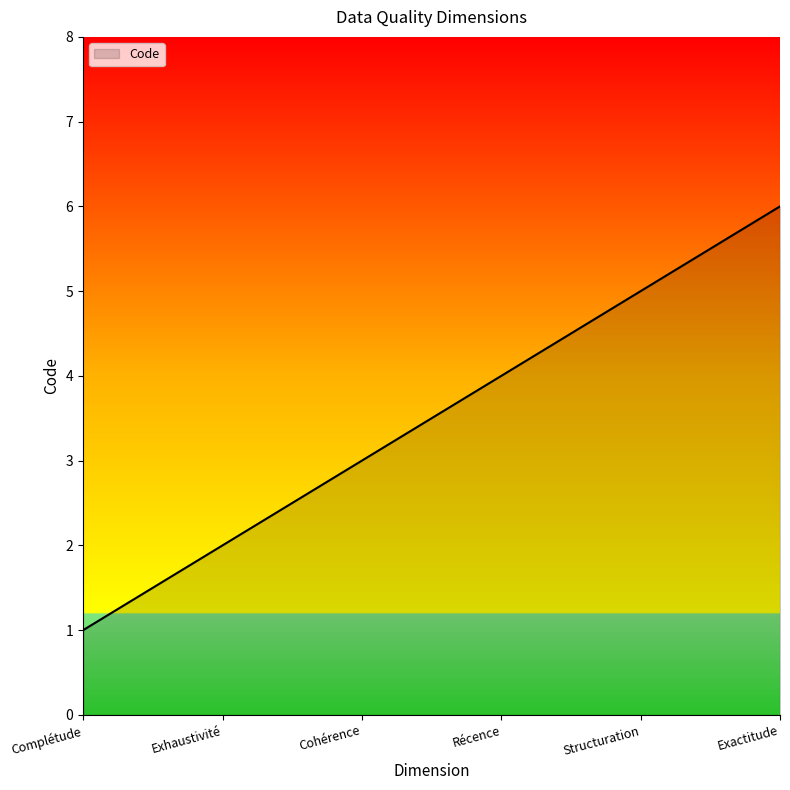

How many distinct data groups are displayed?

1